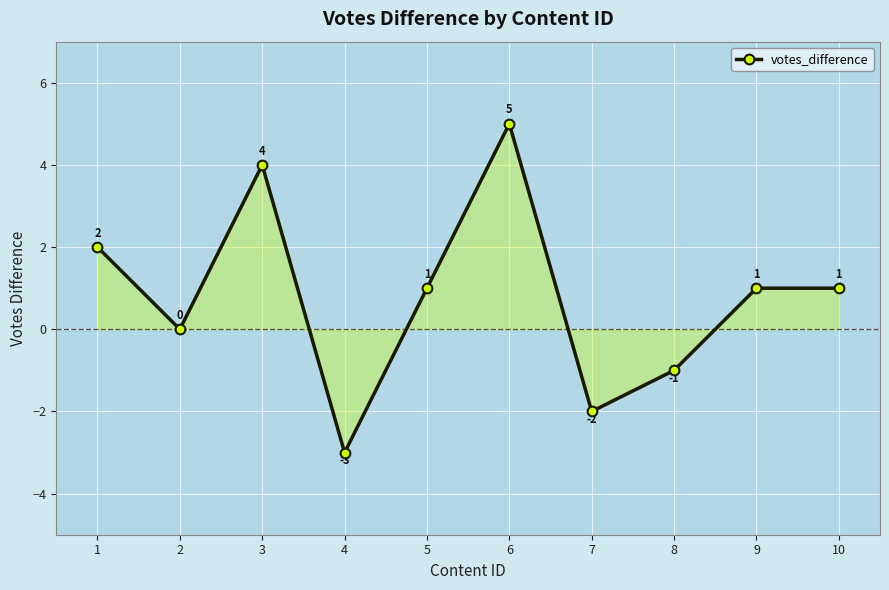

What is the value of the 9th point from the left?

1